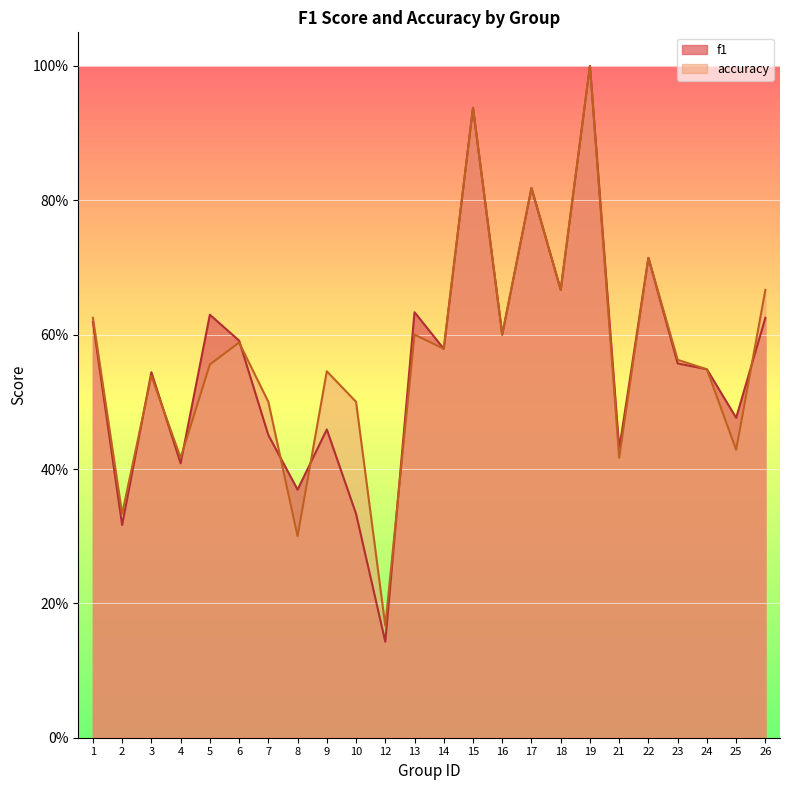

At which category is the sum across all series the highest?

19